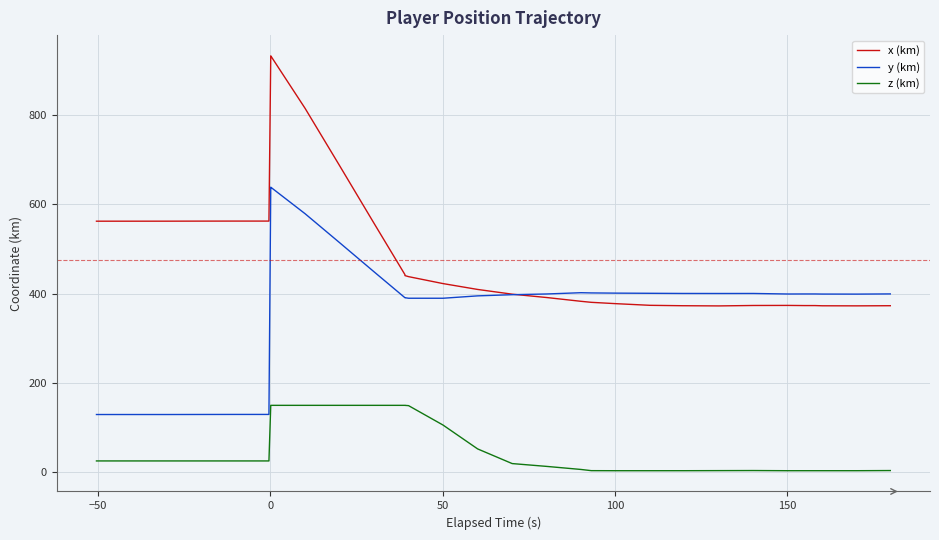

Which series has the widest spread of values?

x (km)